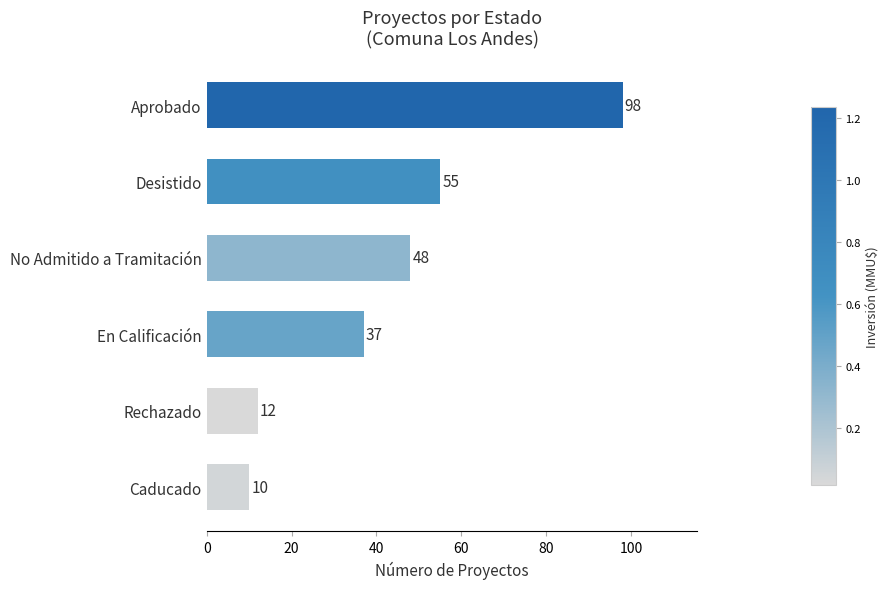

Reading top to bottom, list all the values displayed in this chart.

Aprobado=98	Desistido=55	No Admitido a Tramitación=48	En Calificación=37	Rechazado=12	Caducado=10